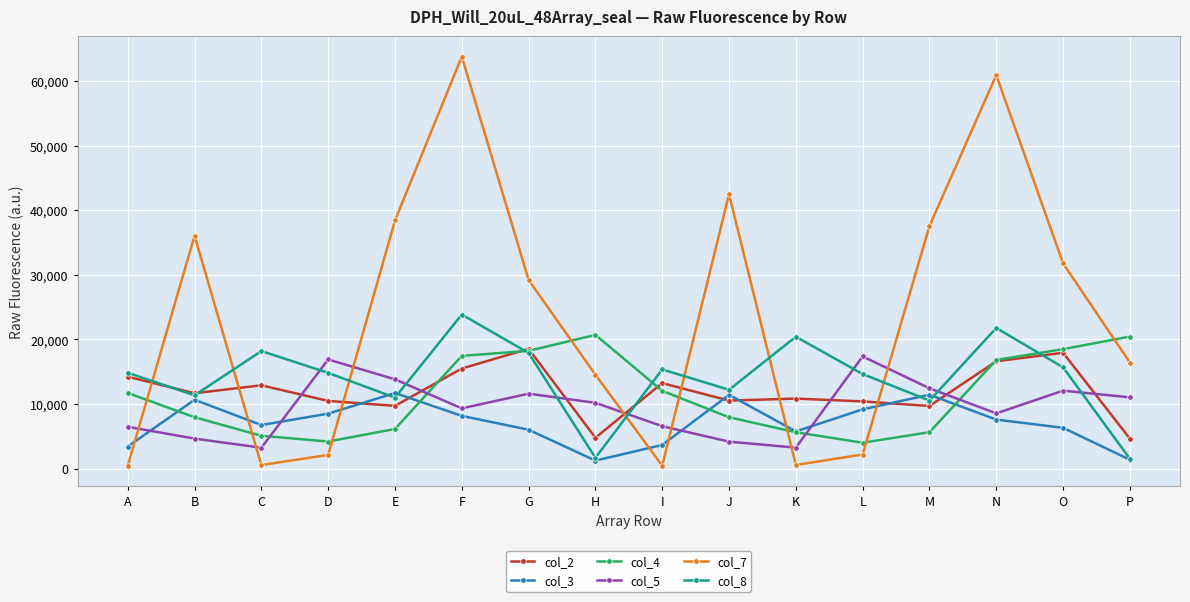

Is this an area chart (filled region under the line)?

No